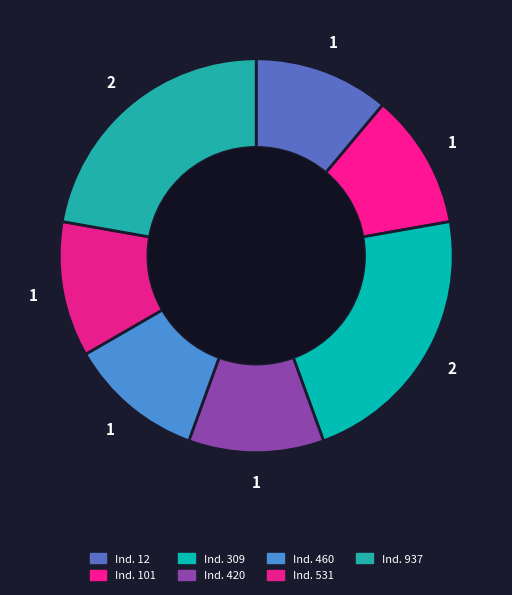

Which slice is the largest?

Indien 309